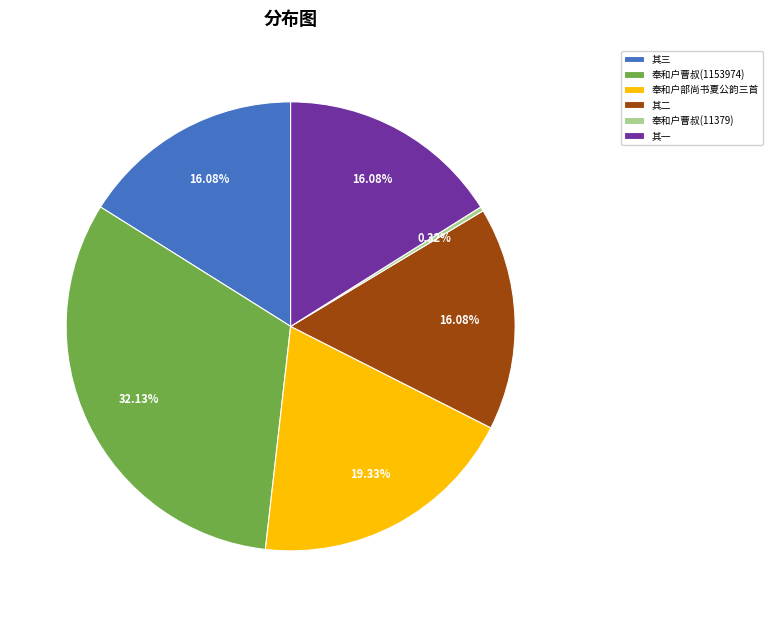

Does any single category account for the majority?

No